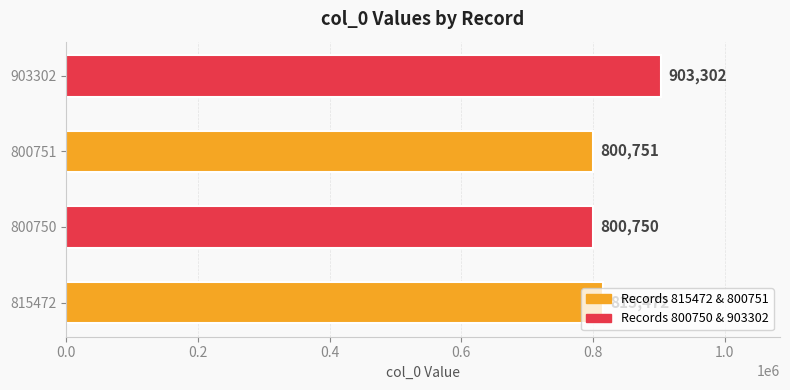

What is the difference between the maximum and minimum values?

102552